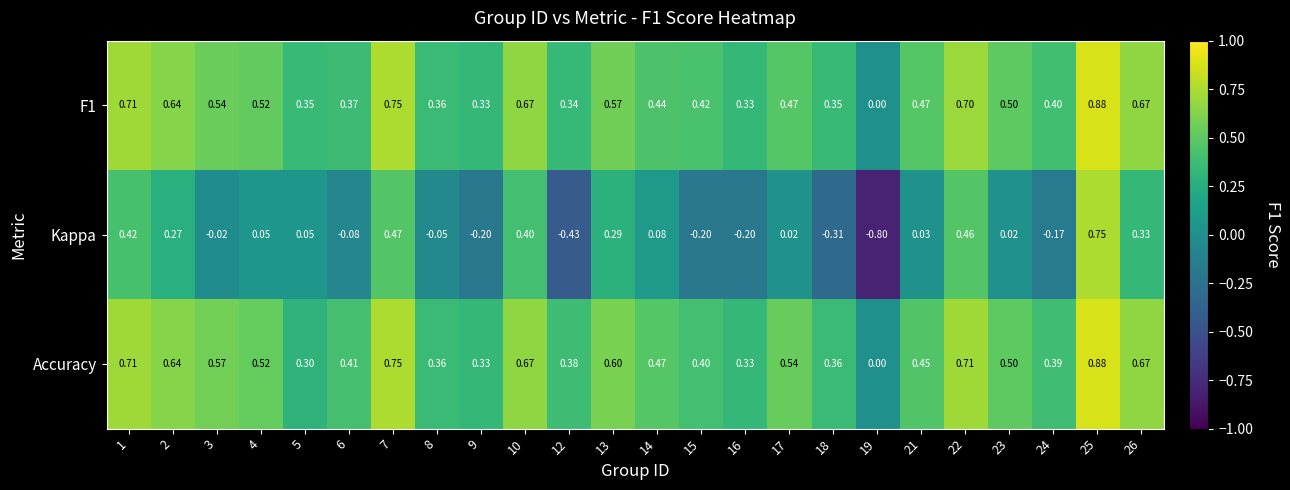

Which series has the largest total across all categories?

Accuracy